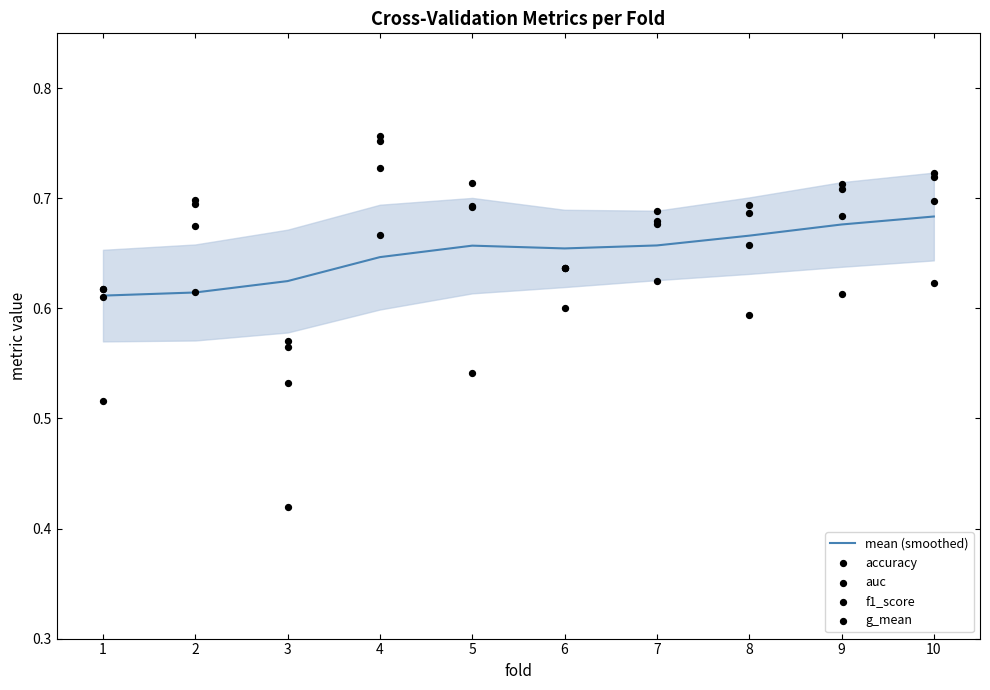

What is the total value across all series at 5?

3.3